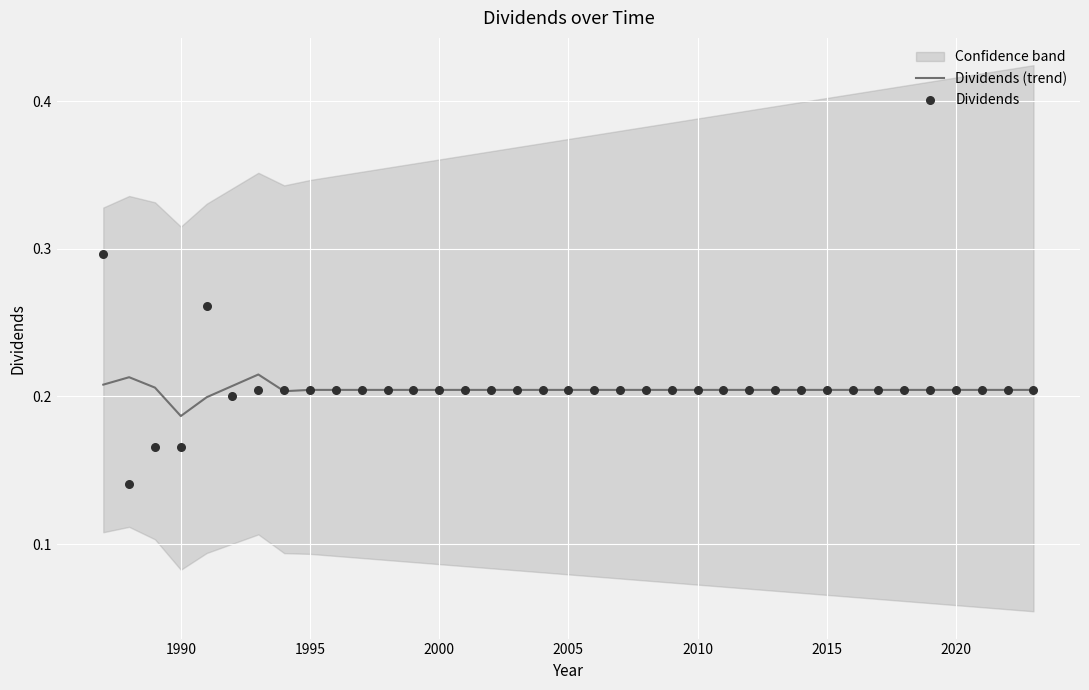

Is it true that Dividends (trend) equals 0.0 at 2010?

False